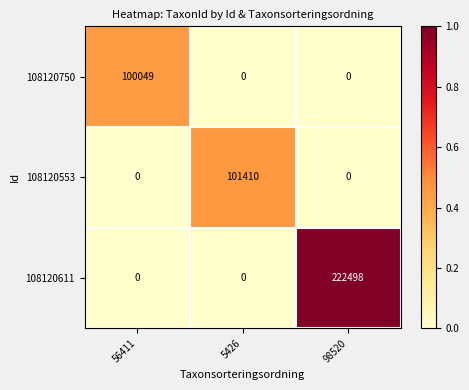

Read the 108120750 value at 56411.

100049